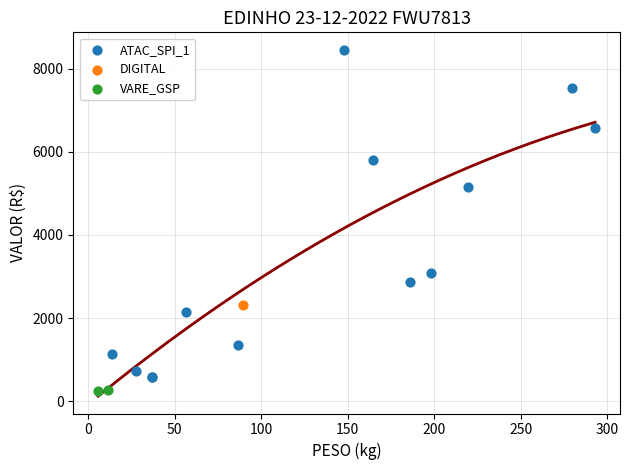

What are all the series names shown in the legend?

ATAC_SPI_1, DIGITAL, VARE_GSP